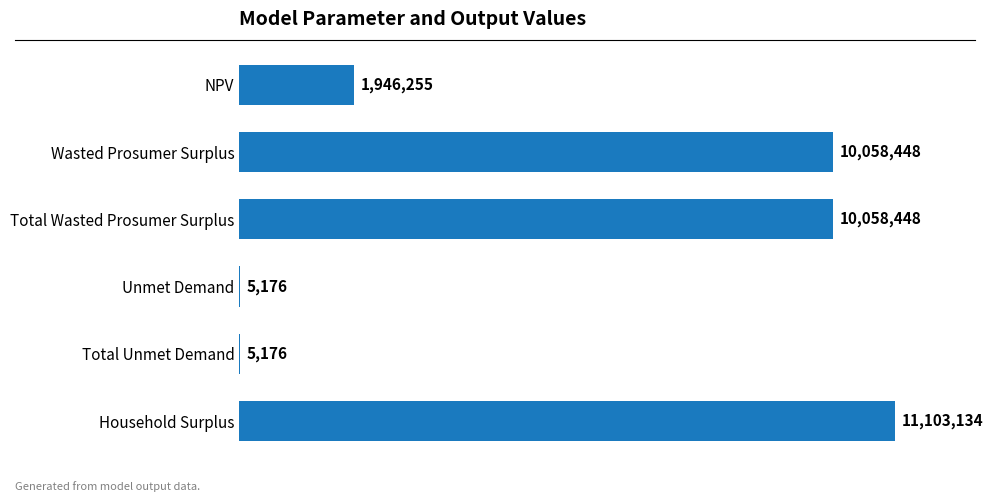

Does the chart contain any negative values?

No